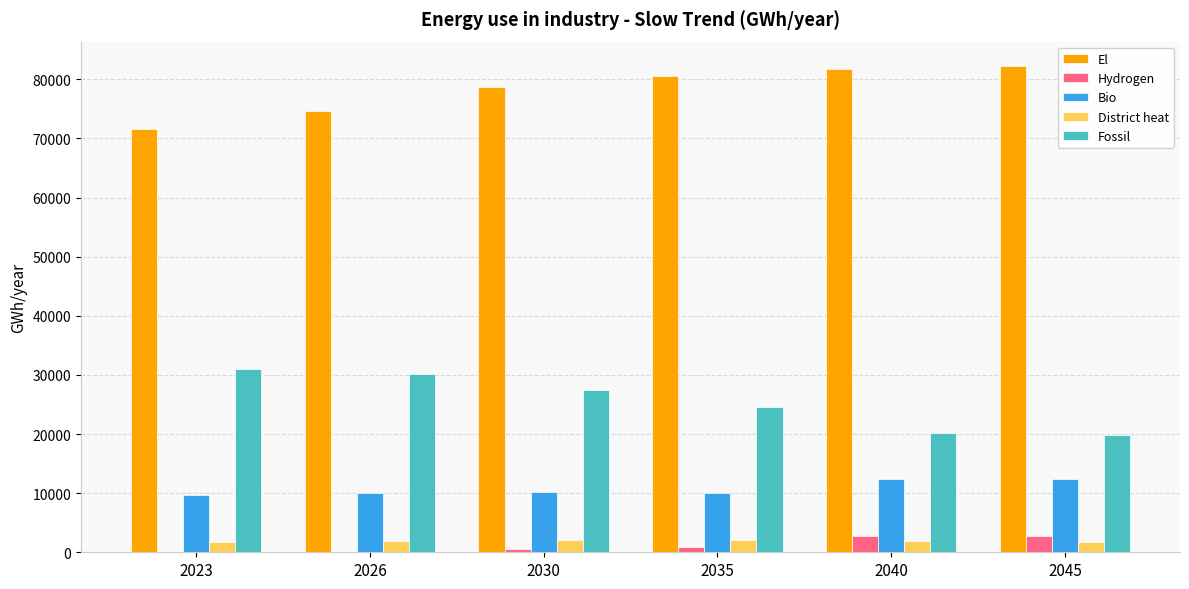

Which series has the largest total across all categories?

El